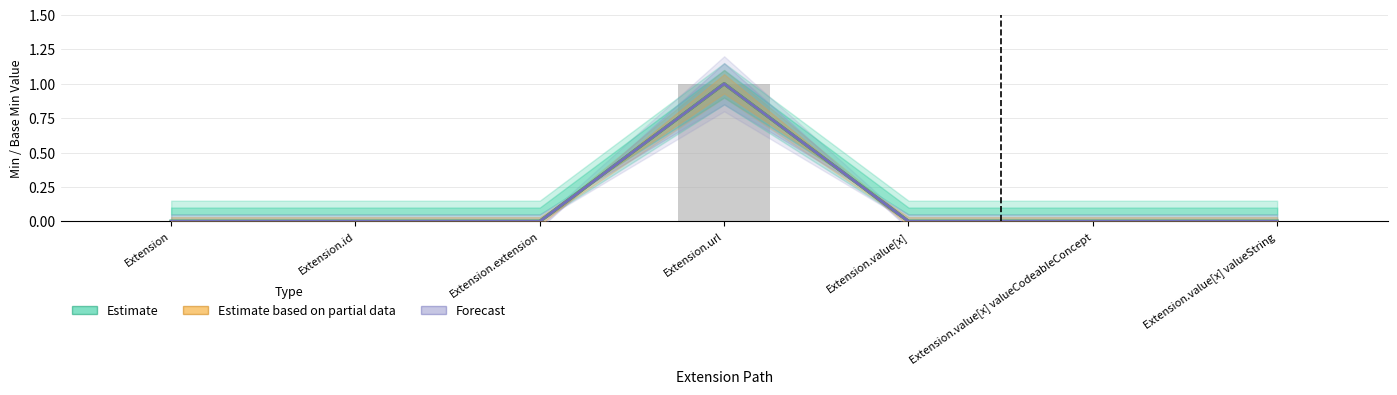

Which has a higher value, Extension or Extension.extension?

Extension